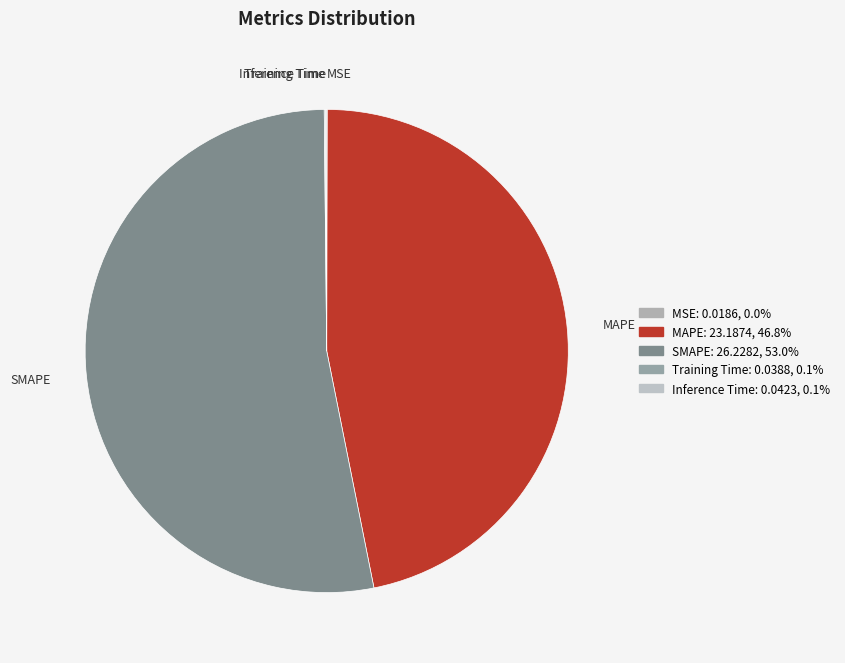

Does any single category account for the majority?

Yes